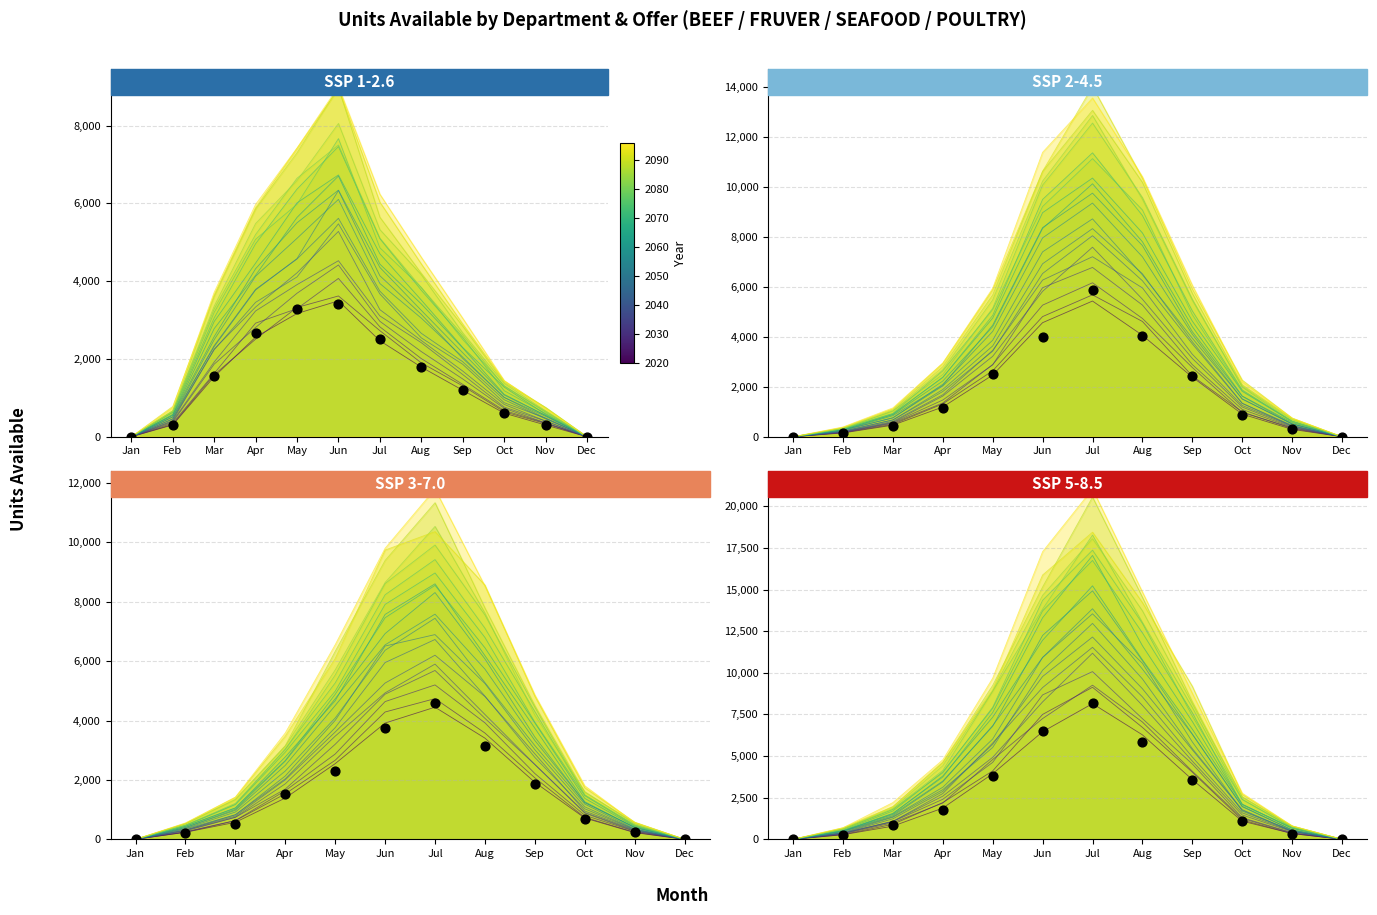

What is the change in value from Apr to Jun?

+4737.3